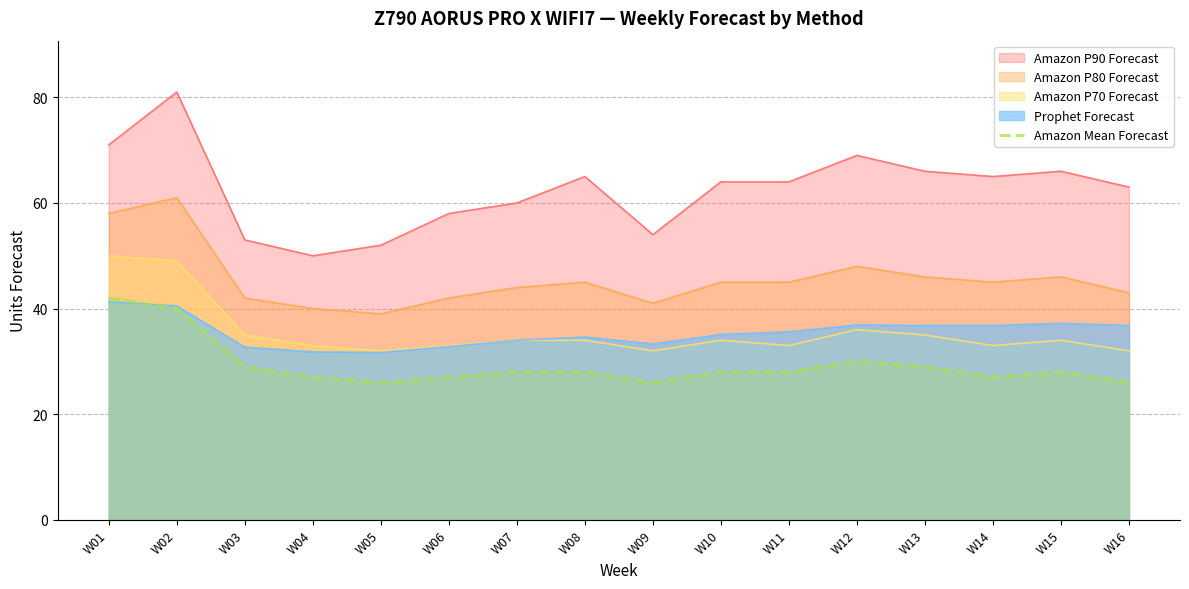

What is the minimum value shown in the chart?

26.0